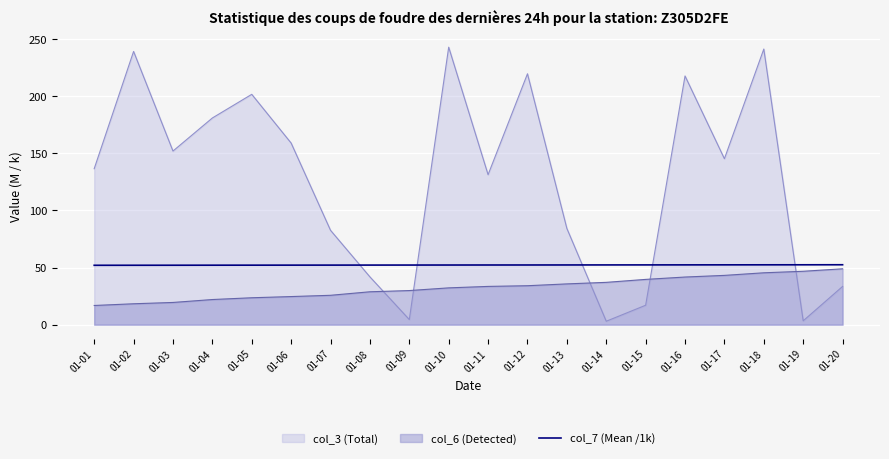

True or false: the data has more than 0 interior local peaks.

False